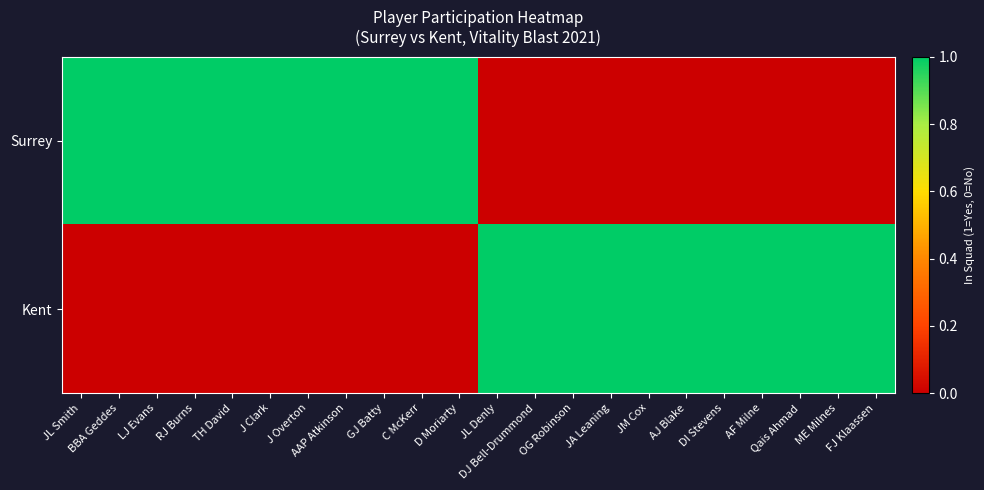

Reading left to right, list all the values displayed in this chart.

Surrey: JL Smith=1	BBA Geddes=1	LJ Evans=1	RJ Burns=1	TH David=1	J Clark=1	J Overton=1	AAP Atkinson=1	GJ Batty=1	C McKerr=1	D Moriarty=1	JL Denly=0	DJ Bell-Drummond=0	OG Robinson=0	JA Leaning=0	JM Cox=0	AJ Blake=0	DI Stevens=0	AF Milne=0	Qais Ahmad=0	ME Milnes=0	FJ Klaassen=0
Kent: JL Smith=0	BBA Geddes=0	LJ Evans=0	RJ Burns=0	TH David=0	J Clark=0	J Overton=0	AAP Atkinson=0	GJ Batty=0	C McKerr=0	D Moriarty=0	JL Denly=1	DJ Bell-Drummond=1	OG Robinson=1	JA Leaning=1	JM Cox=1	AJ Blake=1	DI Stevens=1	AF Milne=1	Qais Ahmad=1	ME Milnes=1	FJ Klaassen=1